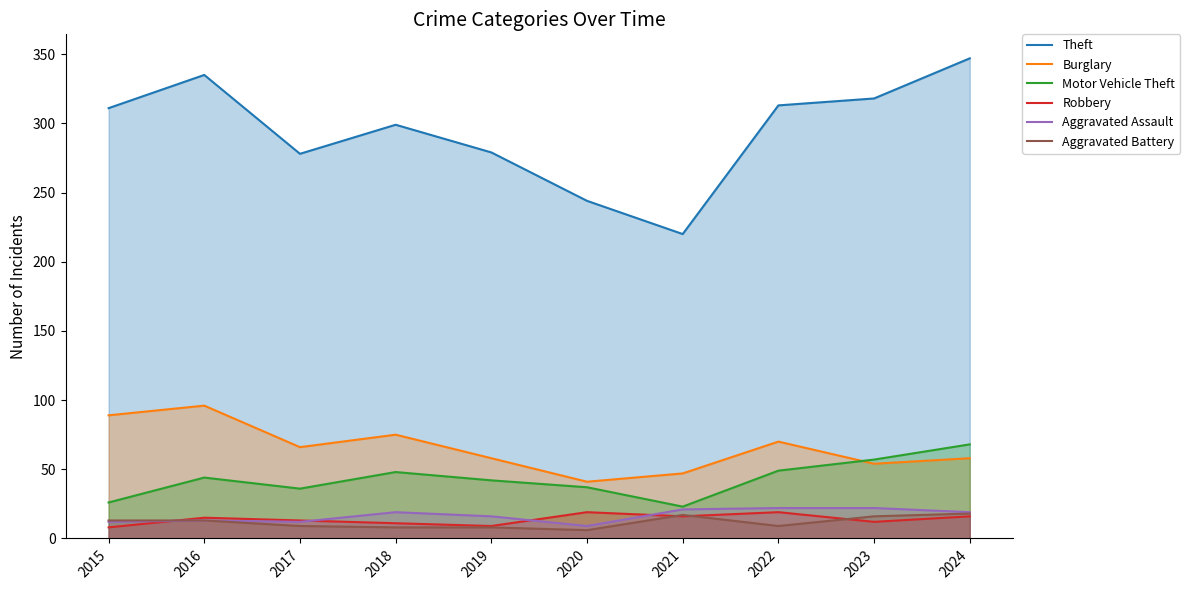

True or false: Burglary and Theft intersect in this chart.

False